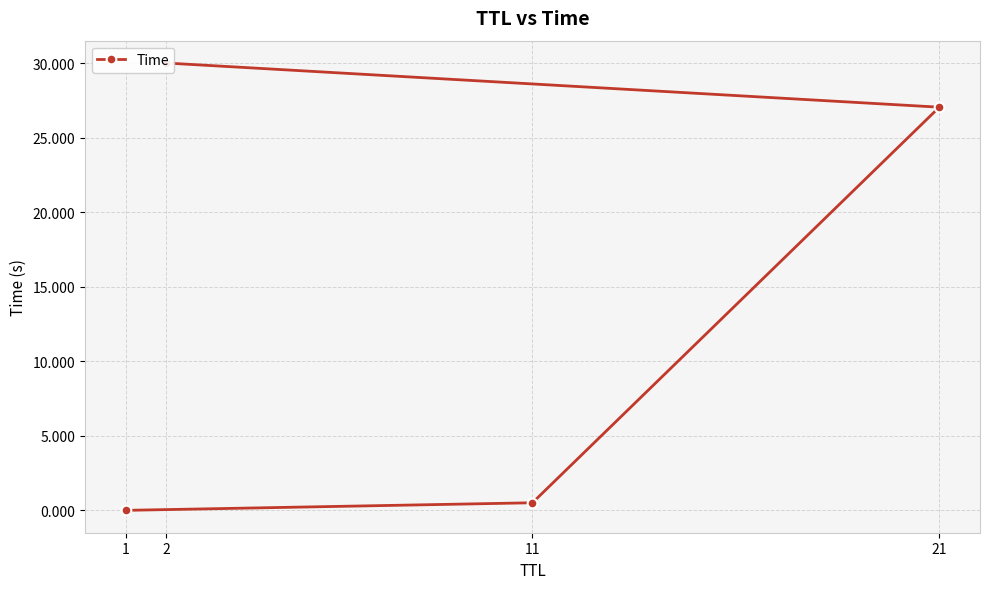

True or false: there are more than 1 points higher than both neighbors.

False